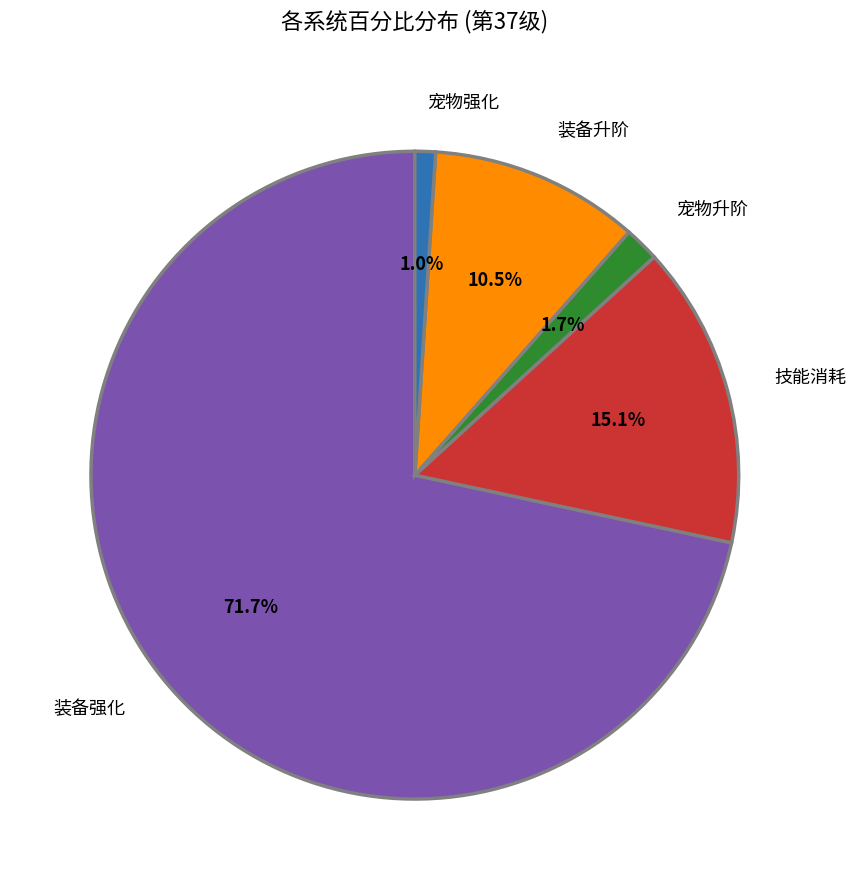

Which slice is the largest?

装备强化